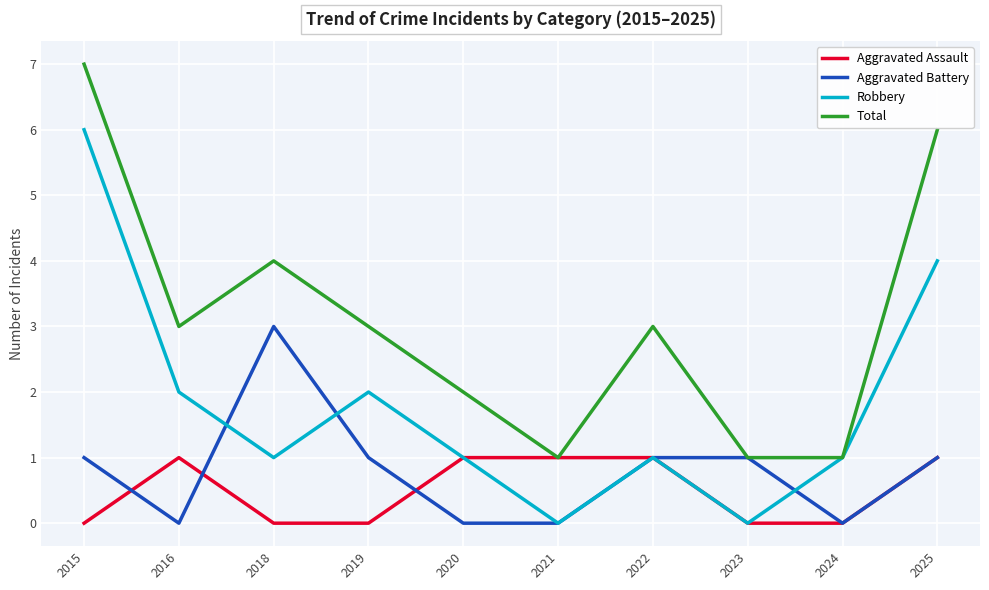

Is the value of Total at 2025 greater than the value of Aggravated Battery at 2019?

Yes